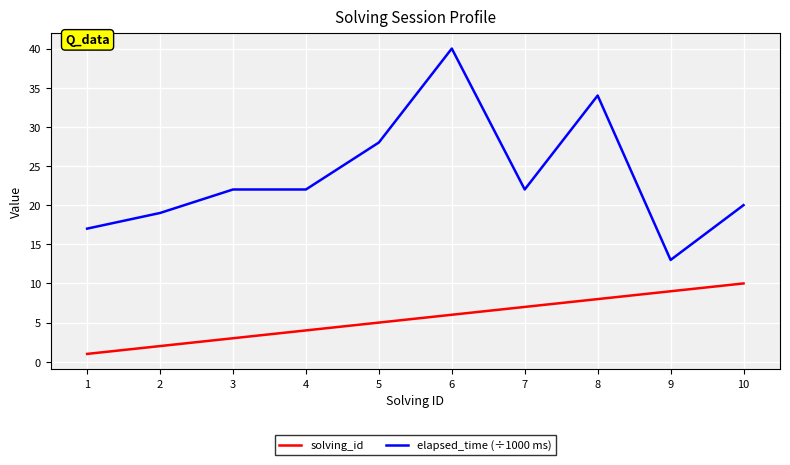

Reading left to right, extract all data points from this chart.

solving_id: 1	2	3	4	5	6	7	8	9	10
elapsed_time (÷1000 ms): 17	19	22	22	28	40	22	34	13	20